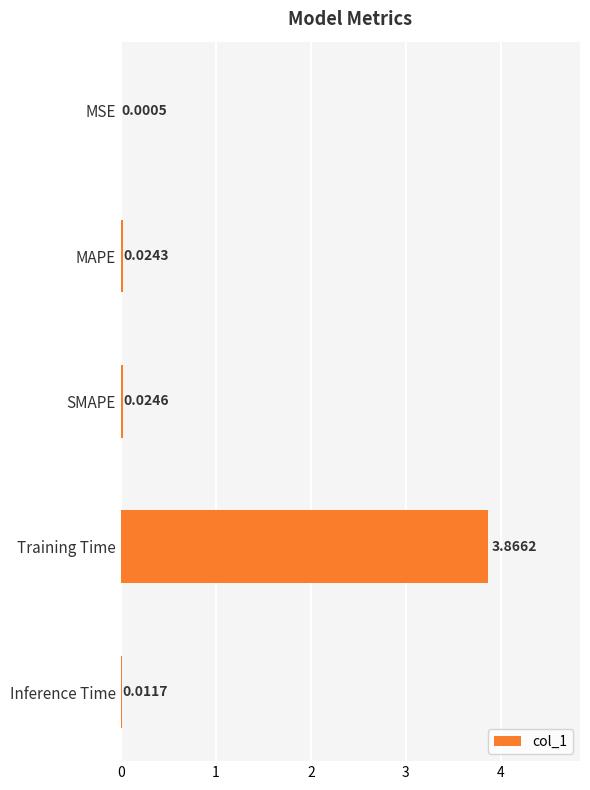

At which category does the chart reach its peak across all series?

Training Time